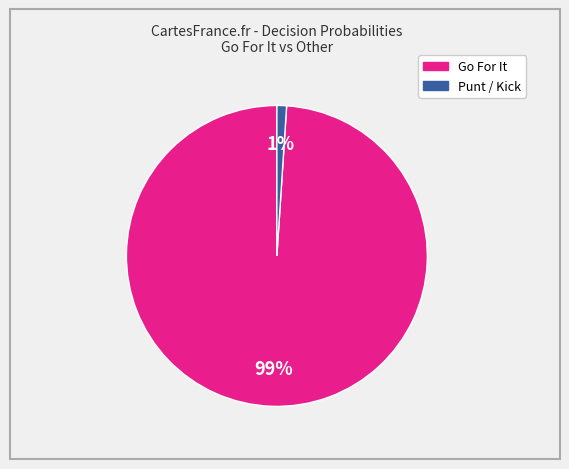

Is there a majority slice in this chart?

Yes